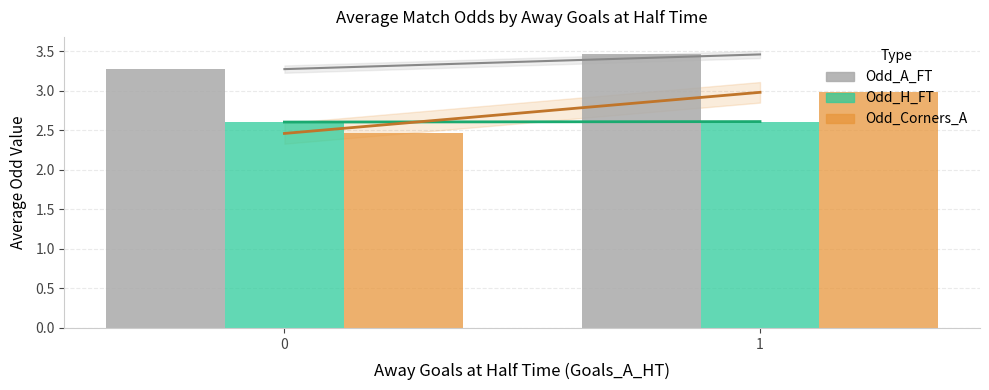

What is the difference between the maximum and minimum values in the Odd_Corners_A series?

0.5